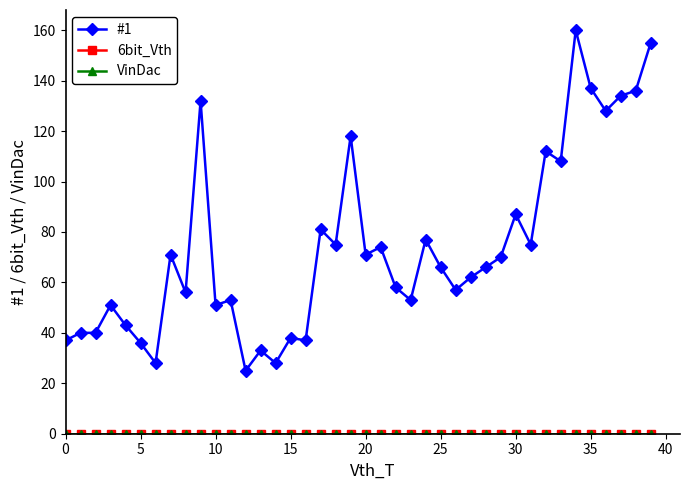

True or false: VinDac and #1 intersect in this chart.

False